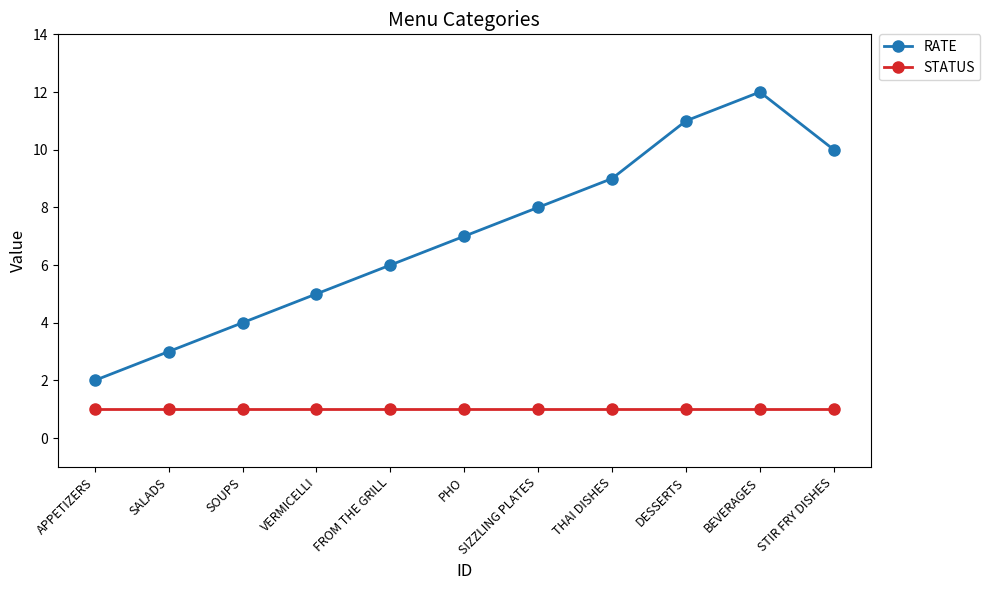

At which label is RATE closest to 7?

PHO